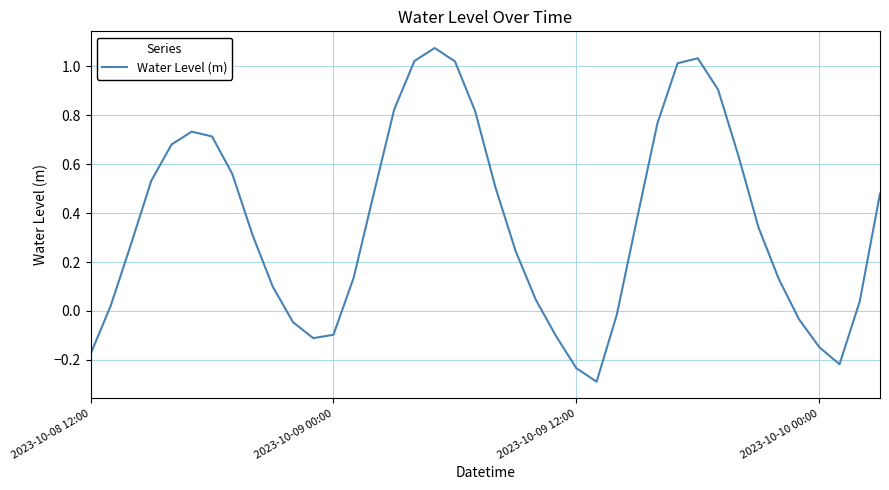

What is the difference between the maximum and minimum values?

1.4